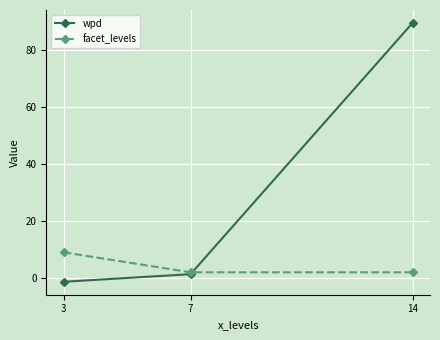

Where does the wpd series first go above 1?

7